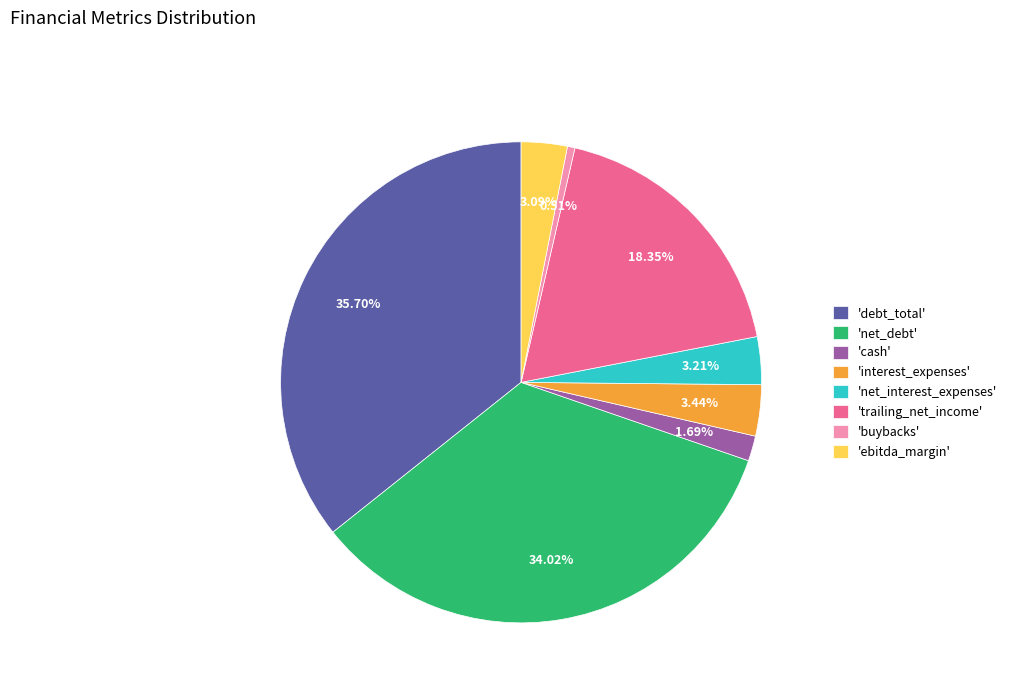

Is the sum of 'interest_expenses' and 'net_debt' greater than half?

No